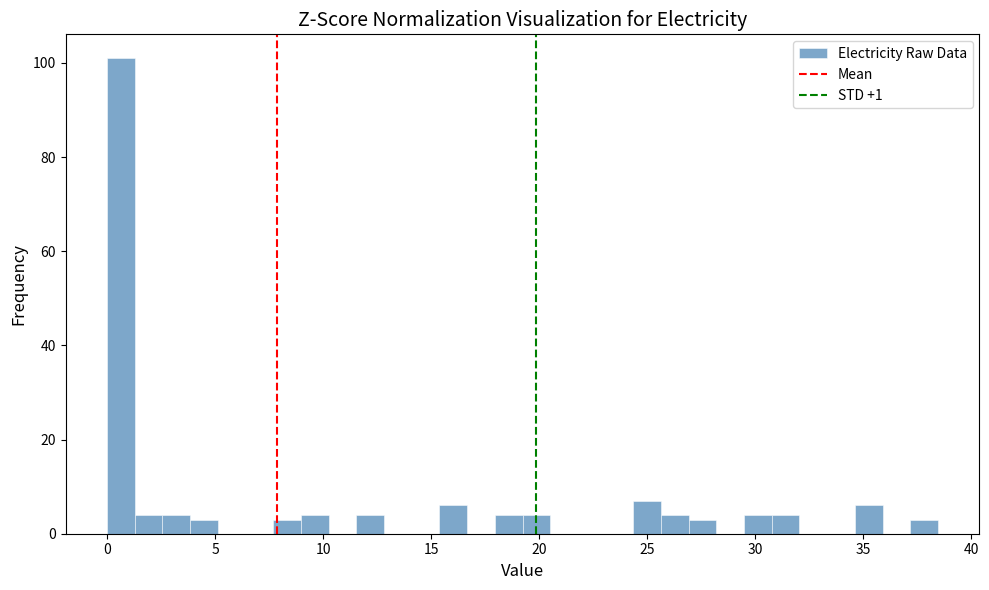

Read against the x-axis, roughly where is the centre of the tallest bar?

0.5